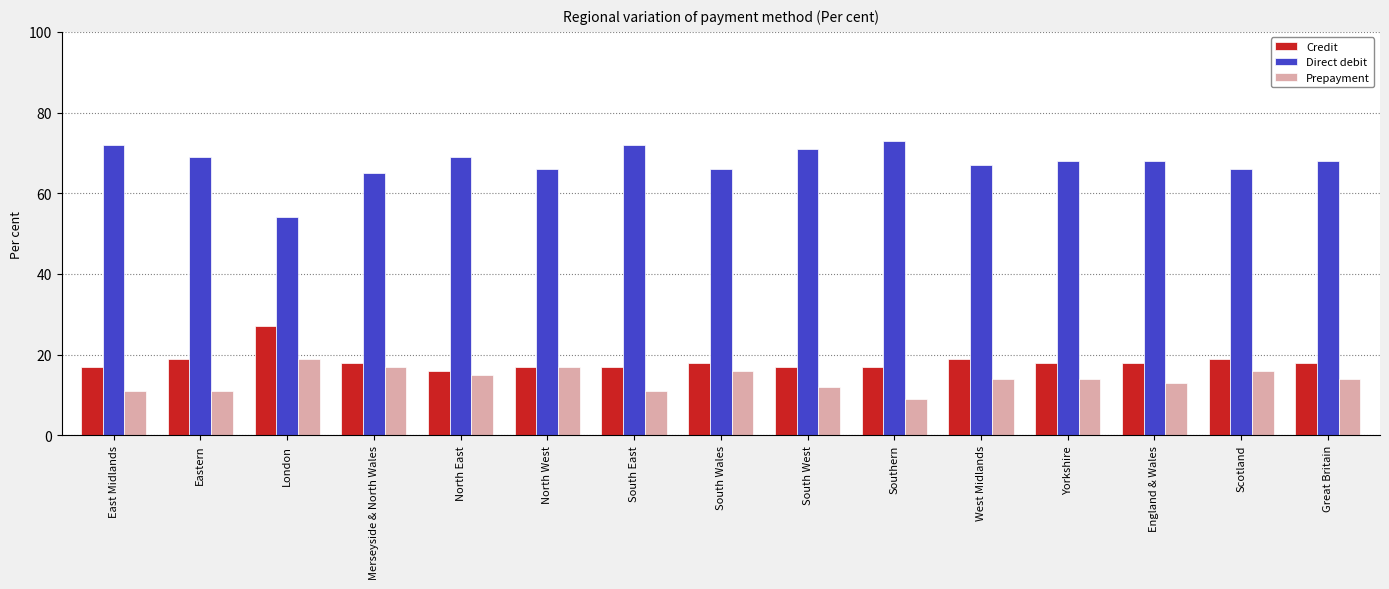

Rank the series by their maximum value, from highest to lowest.

Direct debit, Credit, Prepayment